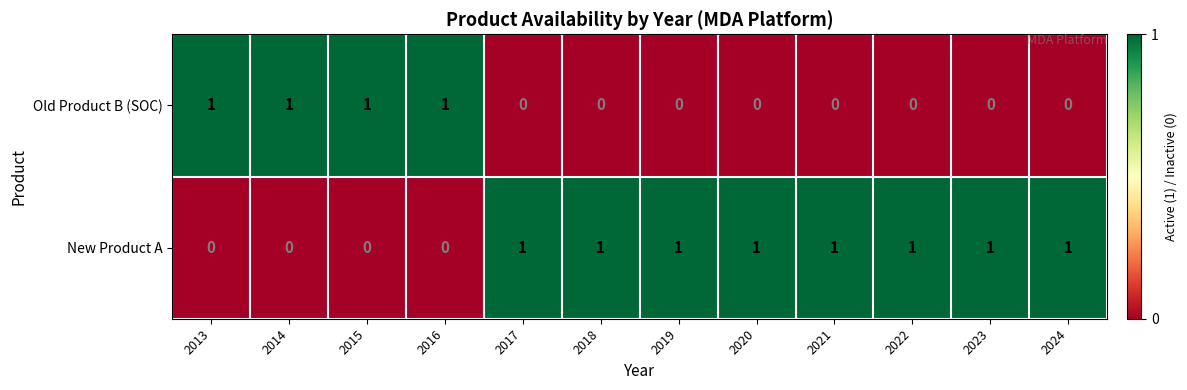

What is the total value across all series at 2013?

1